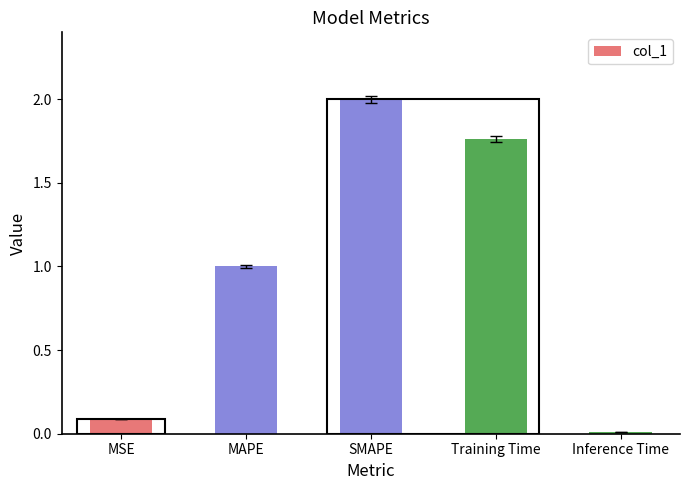

What is the label of the 3rd bar from the left?

SMAPE